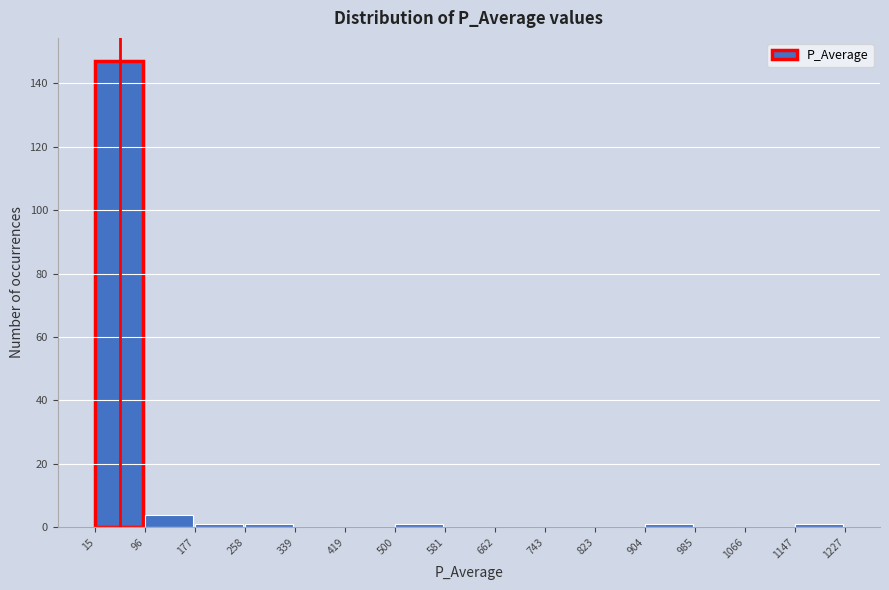

What is the height of the bar covering 96 to 177 on the x-axis? The values are not printed on the chart, so give them approximately, as read against the axis.

4